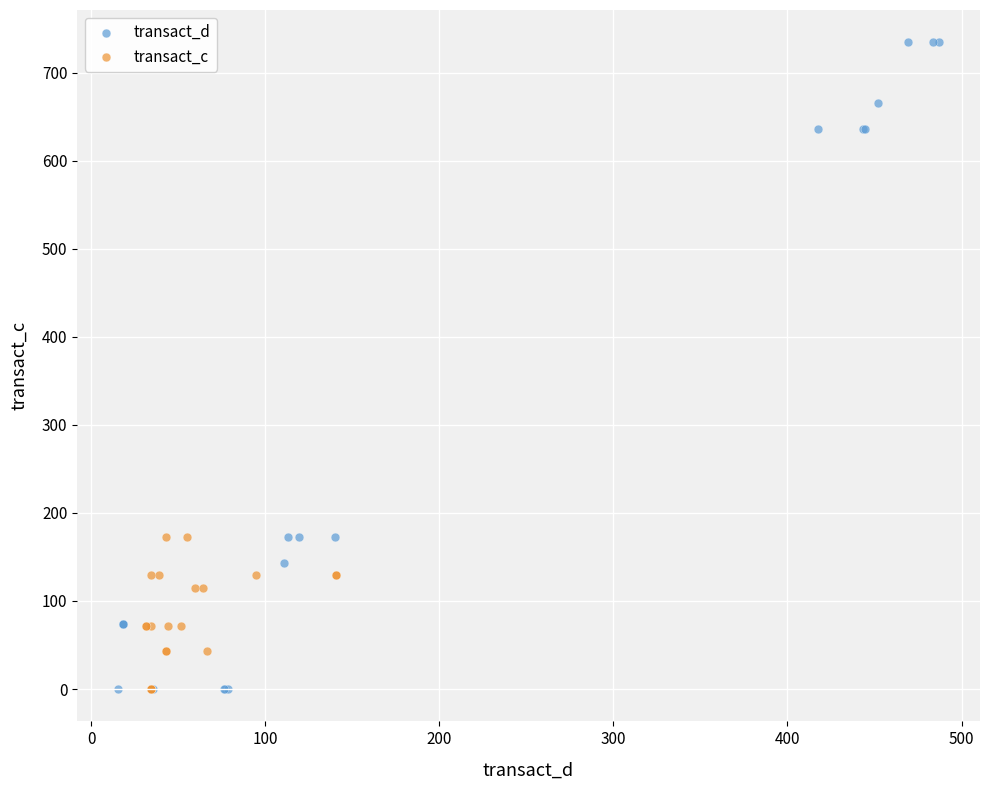

Which series has the largest Y range (max minus min)?

transact_d